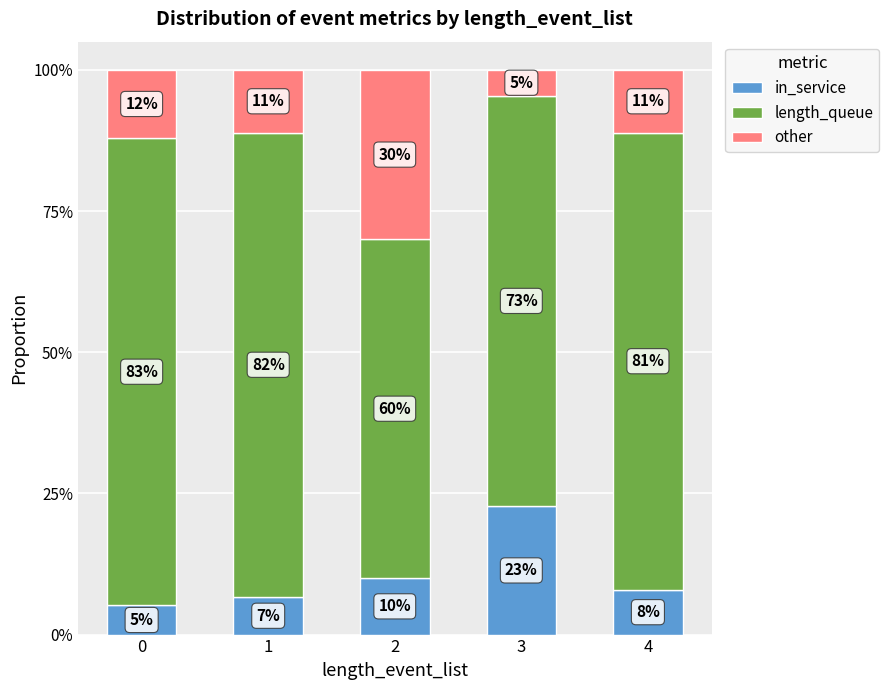

What are all the series names shown in the legend?

in_service, length_queue, other